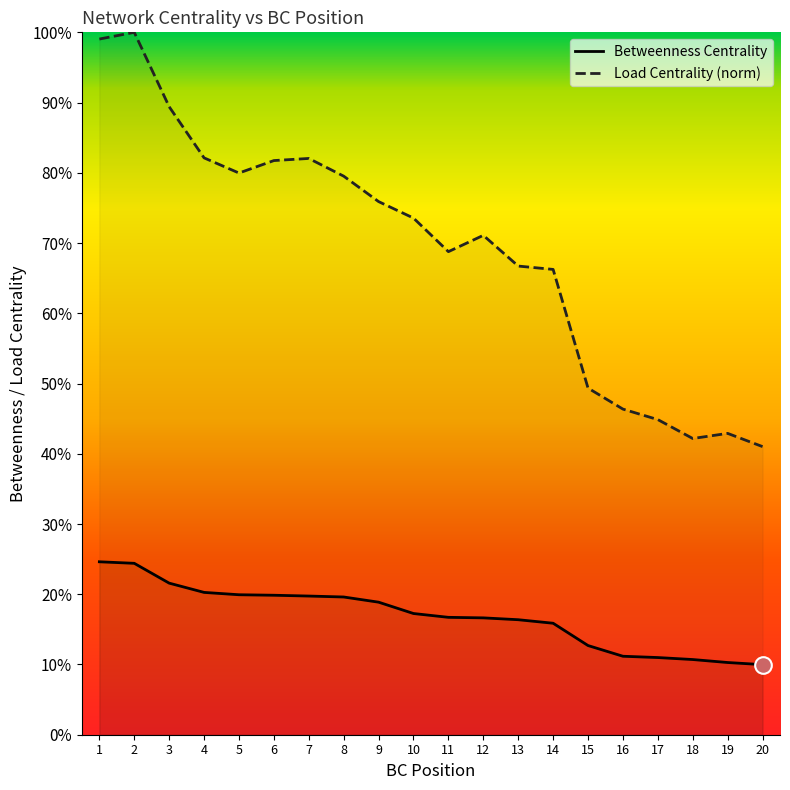

Which series changed the most between 4 and 7?

Betweenness Centrality